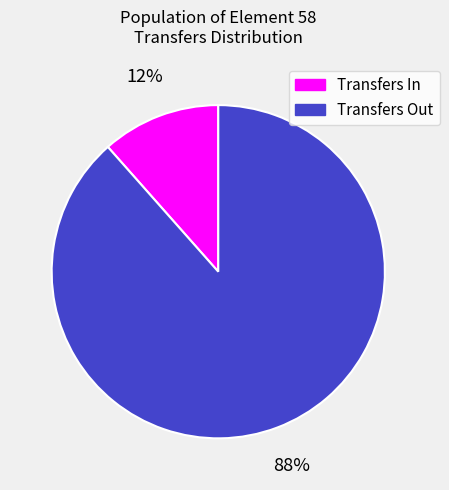

Rank the categories by value from lowest to highest.

Transfers In, Transfers Out